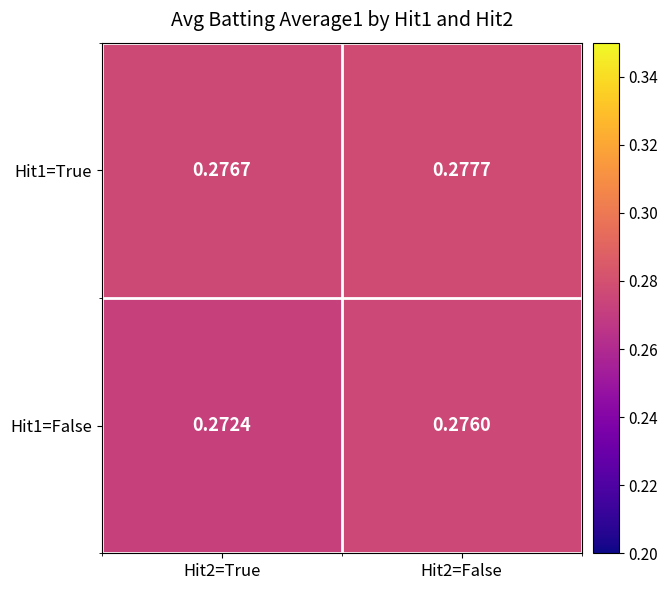

Is the value of Hit1=False at Hit2=False greater than the value of Hit1=True at Hit2=False?

No